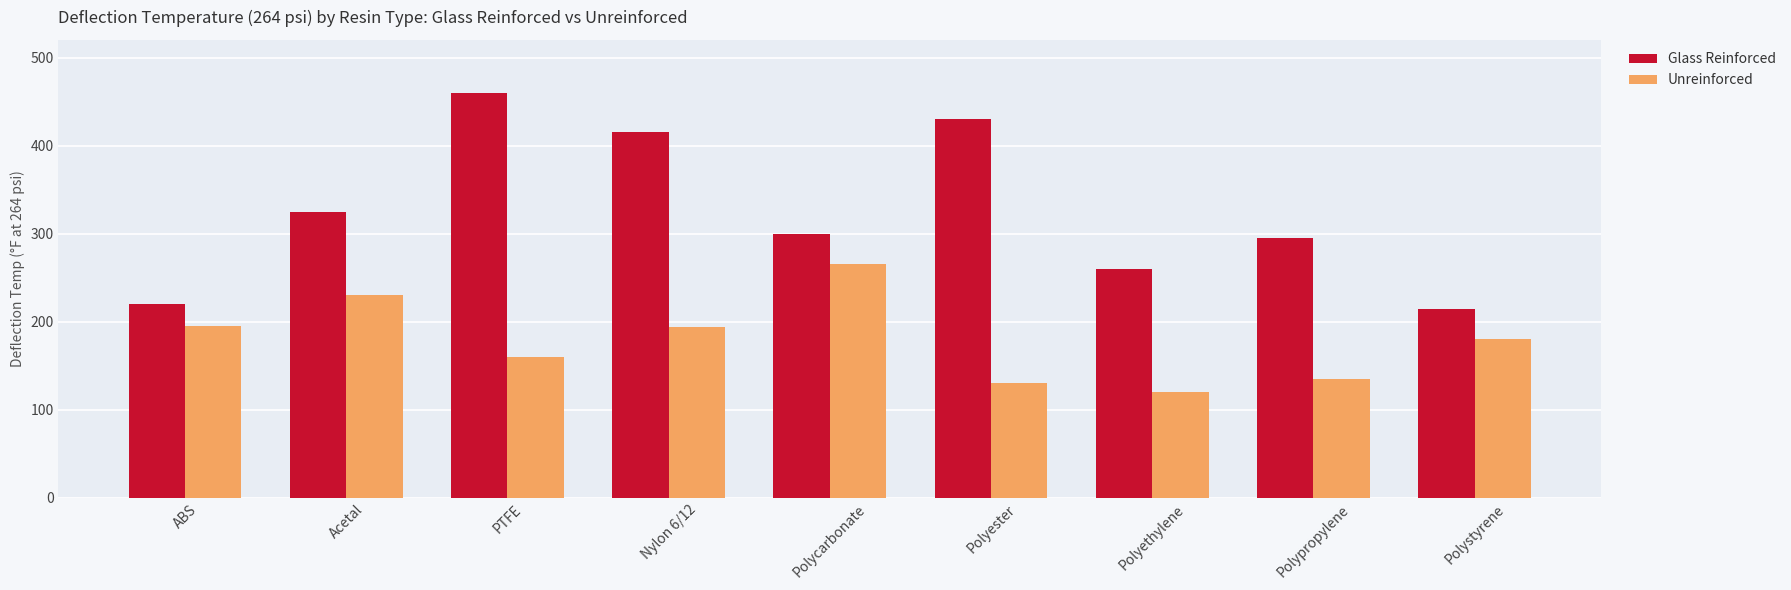

Rank the series at Polypropylene from lowest to highest value.

Unreinforced, Glass Reinforced